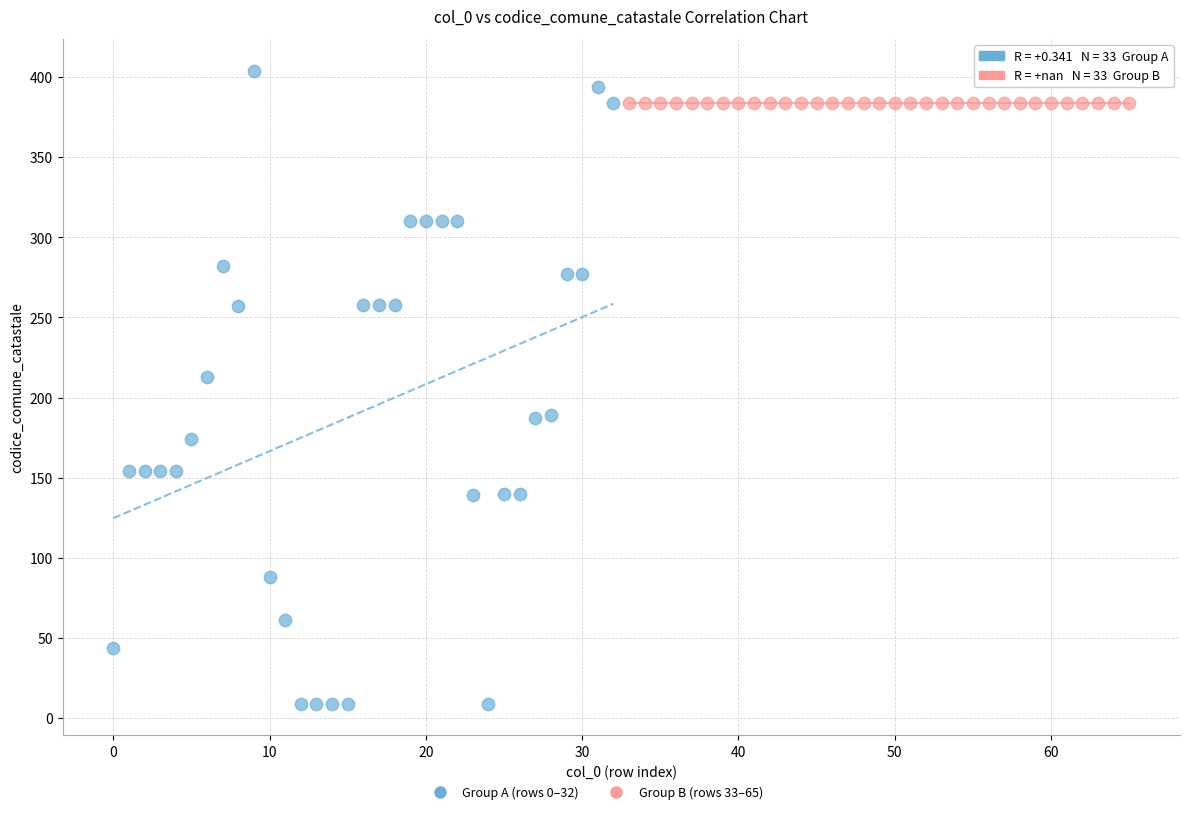

Which series reaches the maximum Y coordinate?

Group A (rows 0–32)